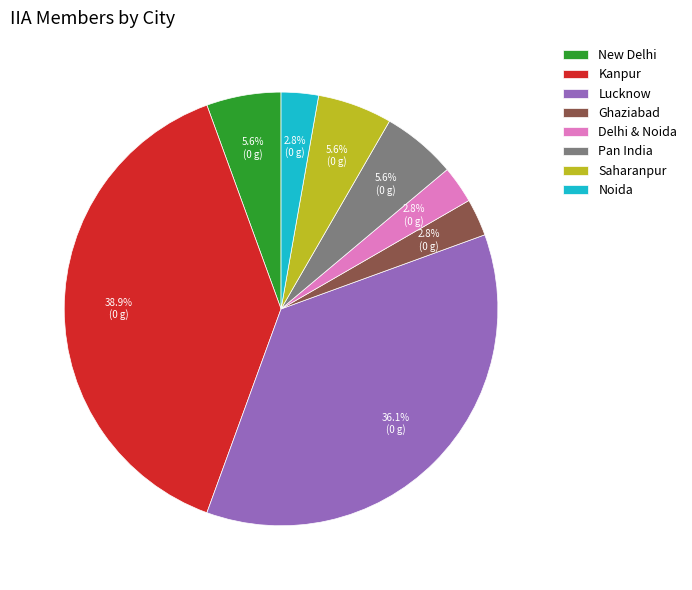

Between Noida and Saharanpur, which is larger?

Saharanpur